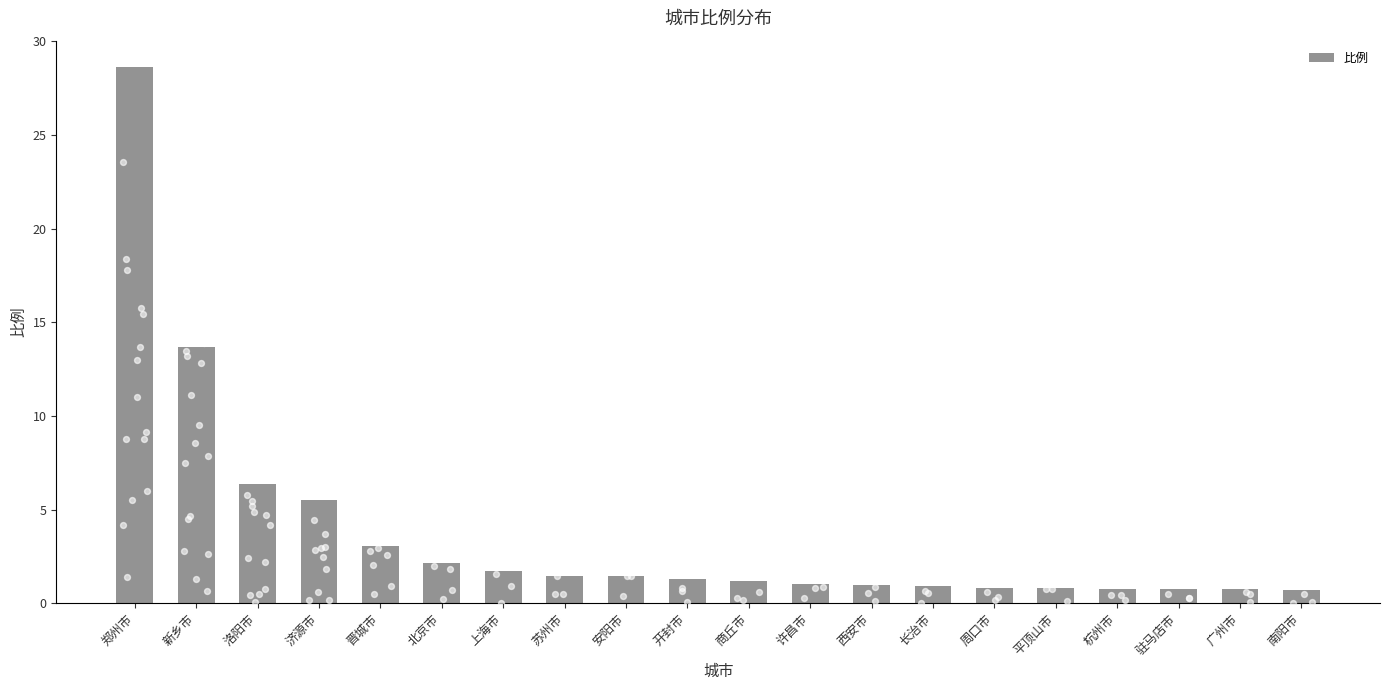

Which has a higher value, 杭州市 or 晋城市?

晋城市